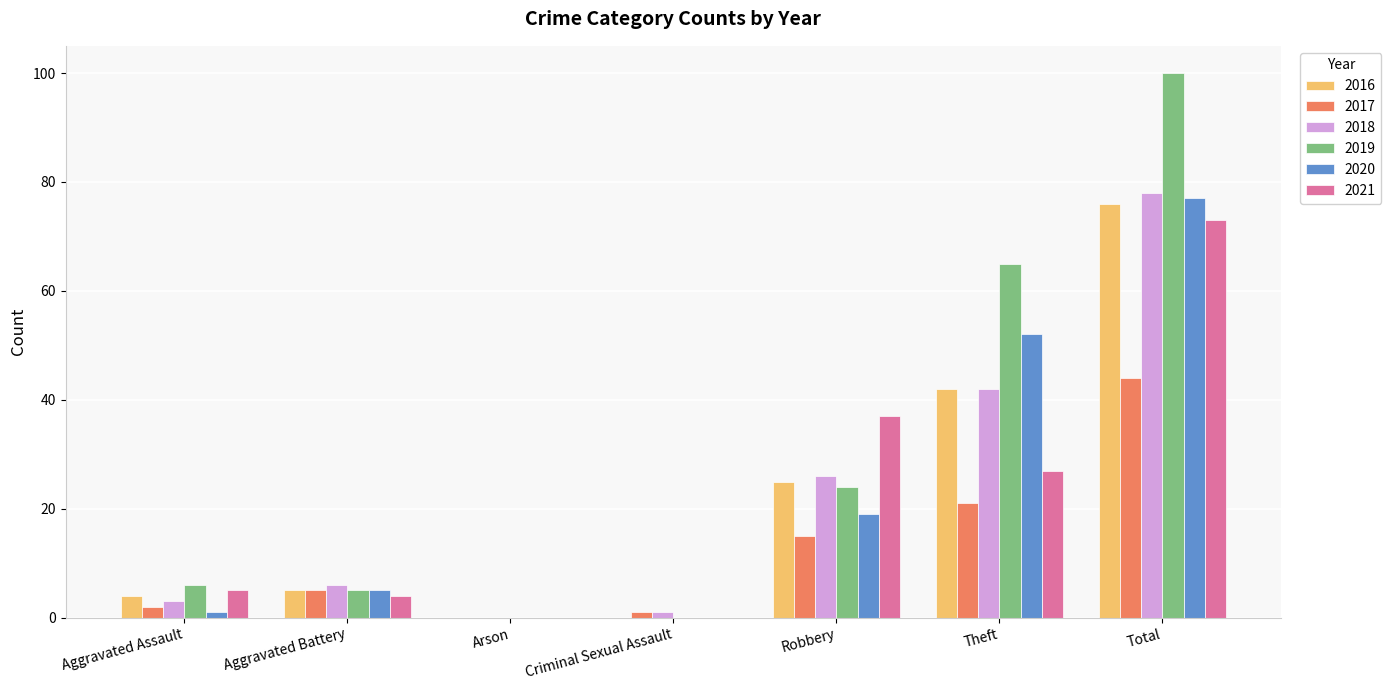

Count the number of data series in this chart.

6